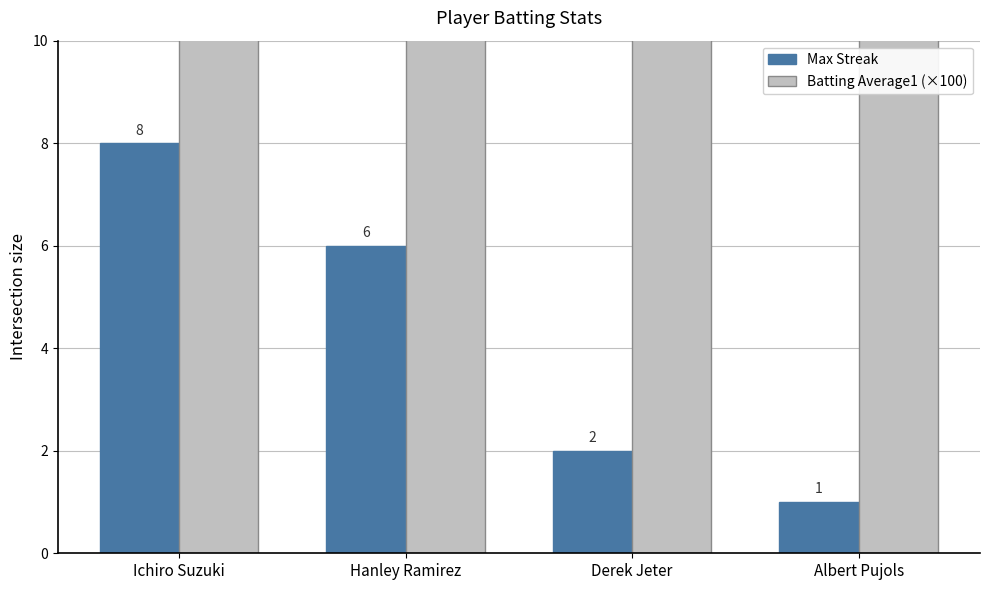

What is the difference between the second highest and second lowest values in the Batting Average1 (×100) series?

0.8